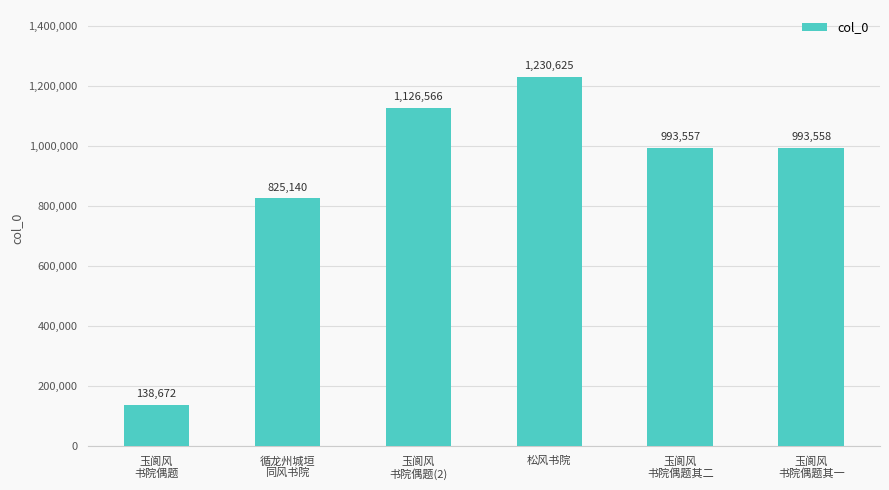

What is the label of the 3rd bar from the right?

松风书院